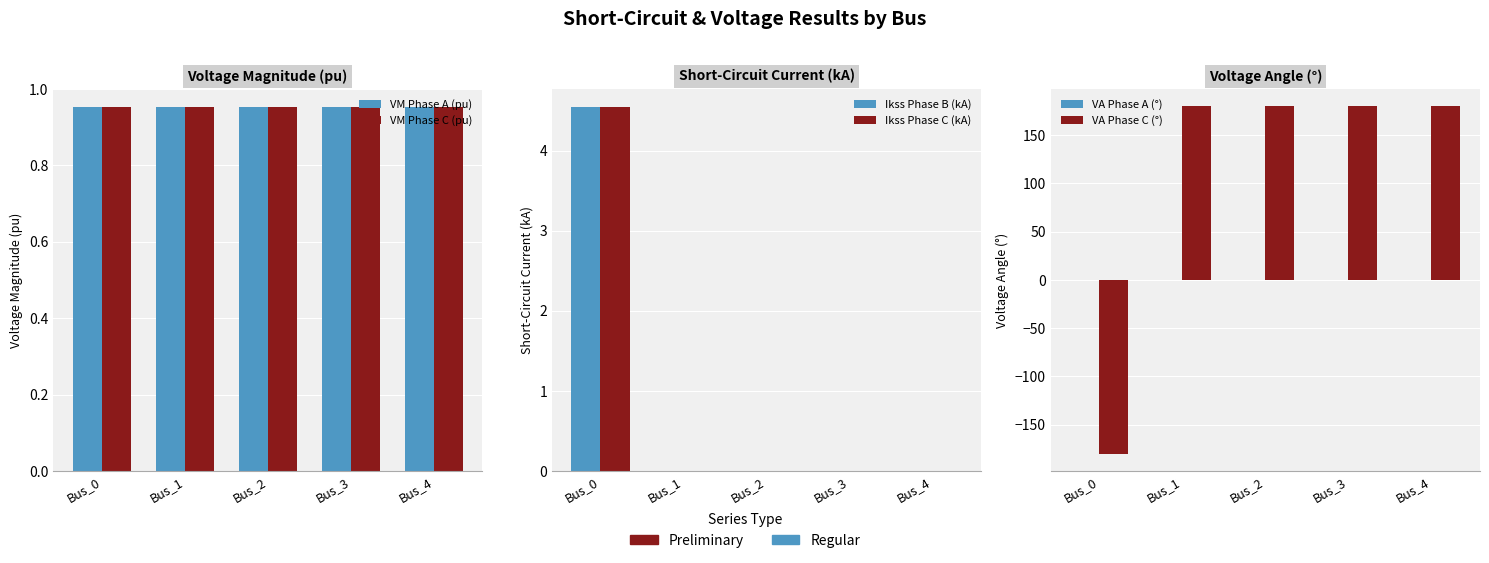

Is the value of VA Phase C (°) at Bus_0 greater than the value of Ikss Phase B (kA) at Bus_3?

No